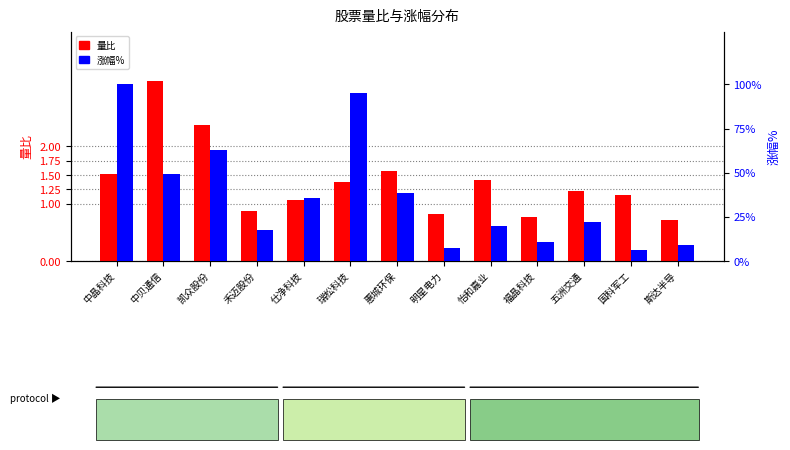

Reading left to right, extract all data points from this chart.

量比: 1.5	3.1	2.4	0.9	1.1	1.4	1.6	0.8	1.4	0.8	1.2	1.1	0.7
涨幅%: 10.0	5.0	6.3	1.8	3.5	9.5	3.8	0.7	2.0	1.1	2.2	0.6	0.9